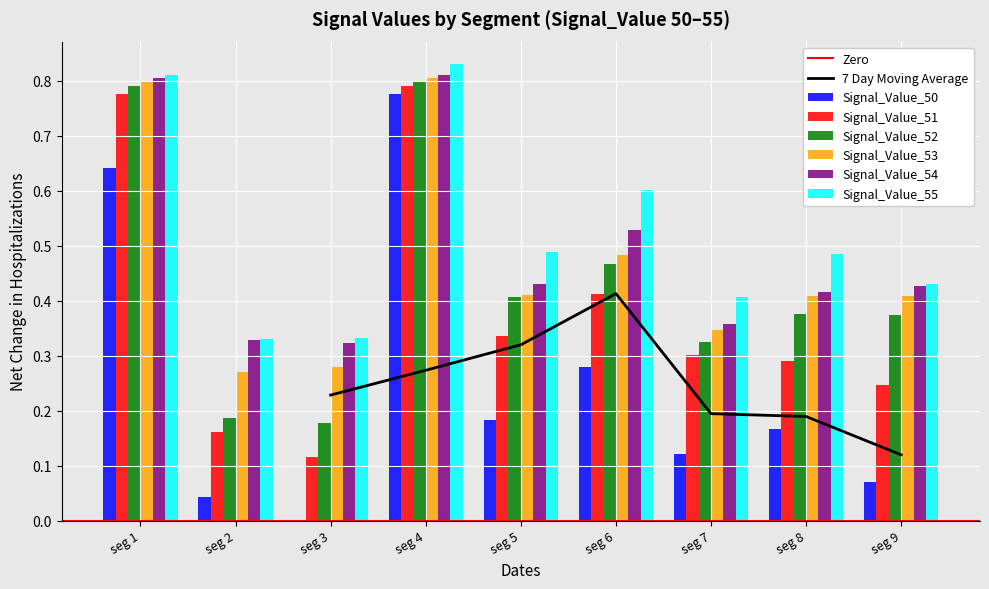

The value of Signal_Value_53 at seg 1 is 0.8. True or false?

True